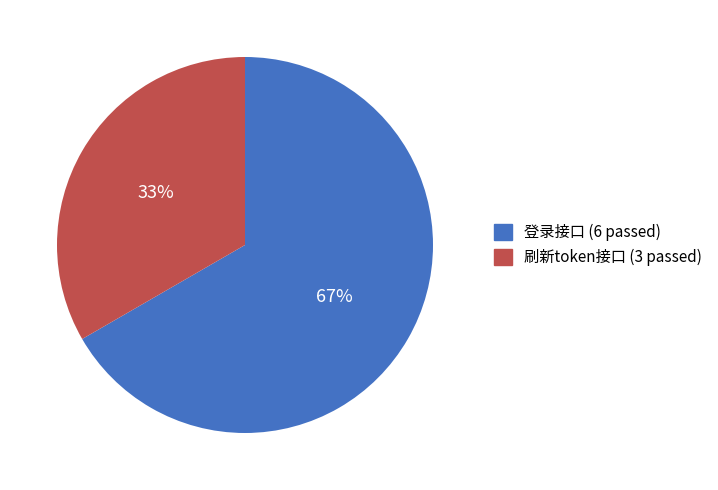

Do 登录接口 and 刷新token接口 together represent more than half of the pie?

Yes